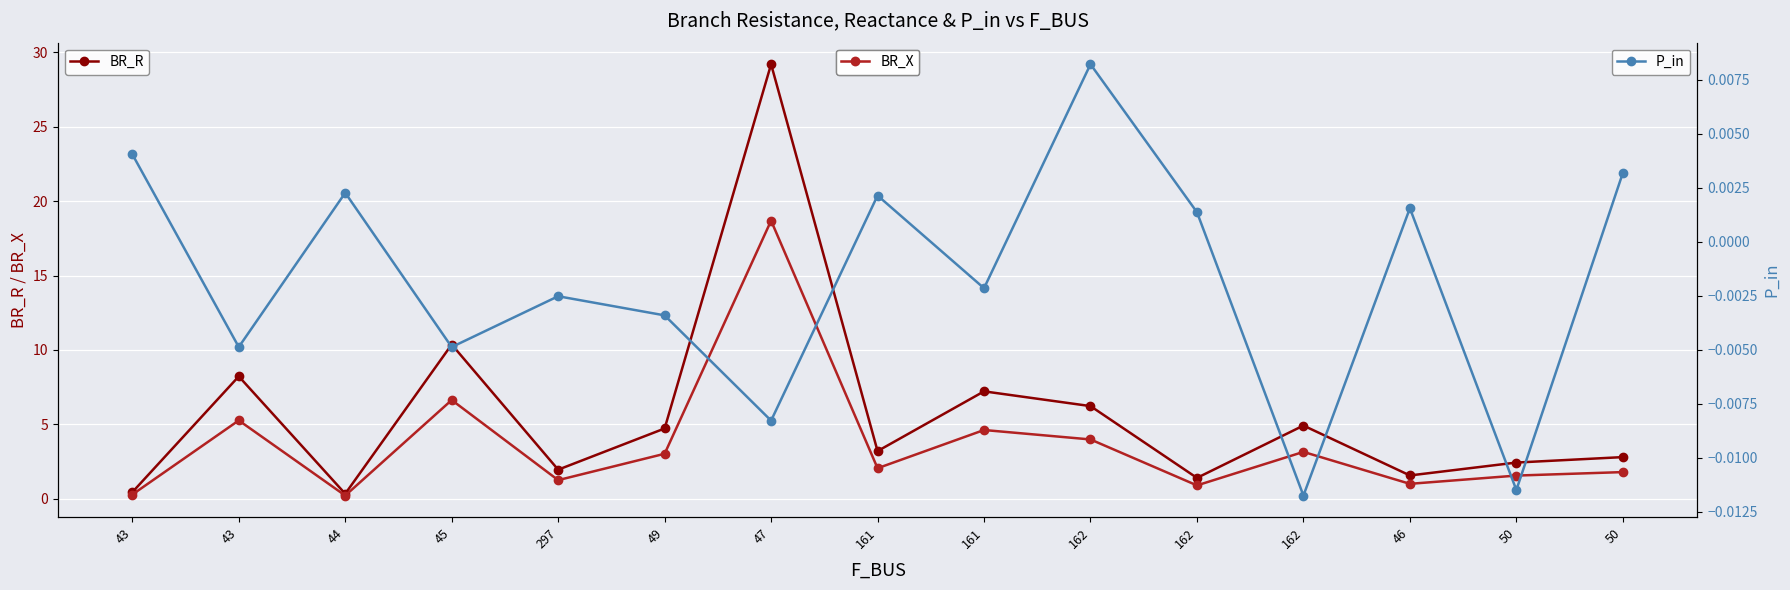

How many lines are shown in the chart?

3